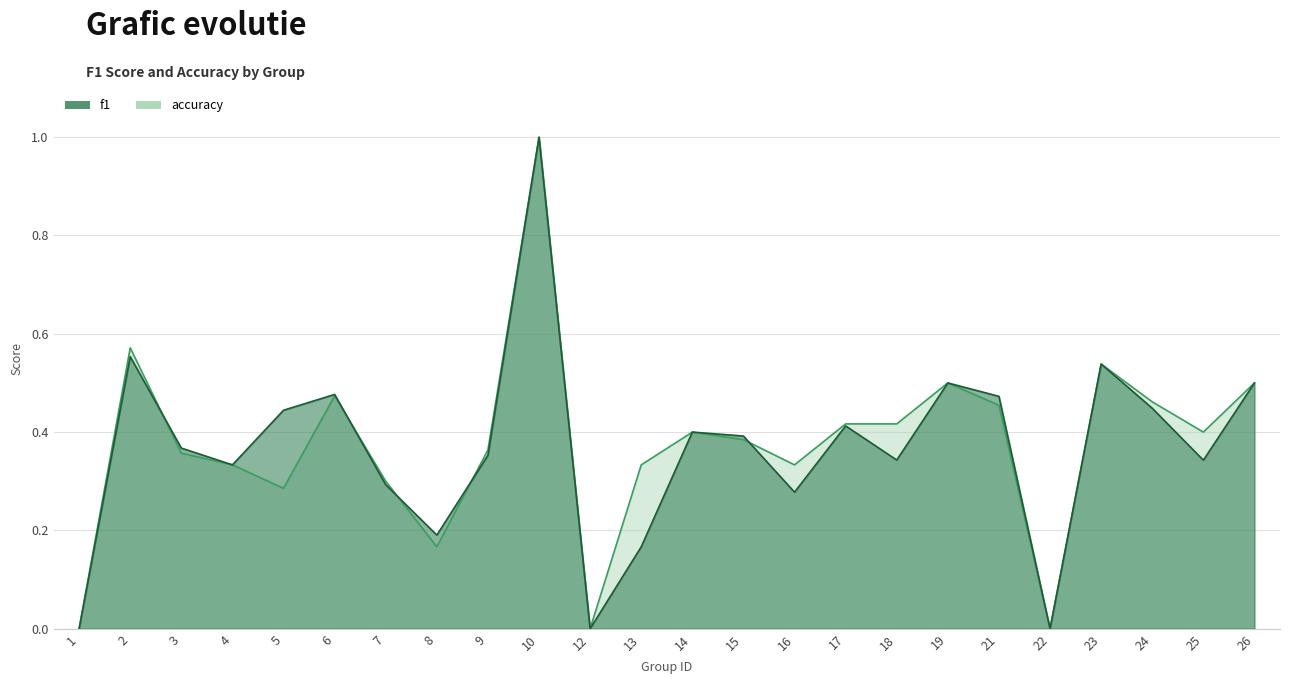

True or false: f1 and accuracy cross at least once.

True